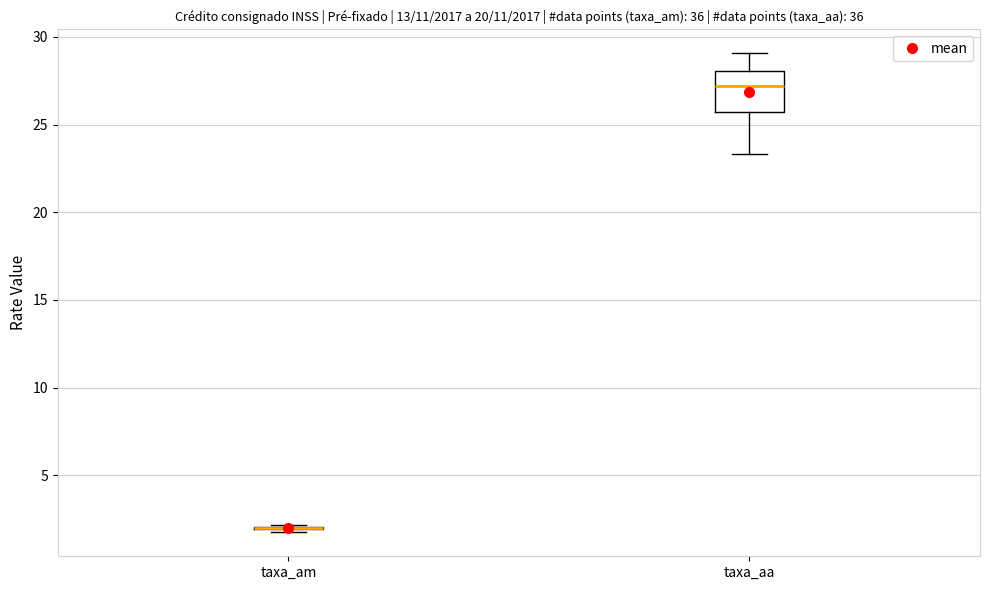

Reading left to right, transcribe this box plot: for each box, give where its median line is, the range the box spans, and where its two whiskers end, as read against the y-axis. The values are not printed on the chart, so give them approximately, as read against the axis.

taxa_am: box collapsed to a line at 2.0, whiskers 2.0 to 2.0
taxa_aa: median 27.0, box 25.5 to 28.0, whiskers 23.5 to 29.0